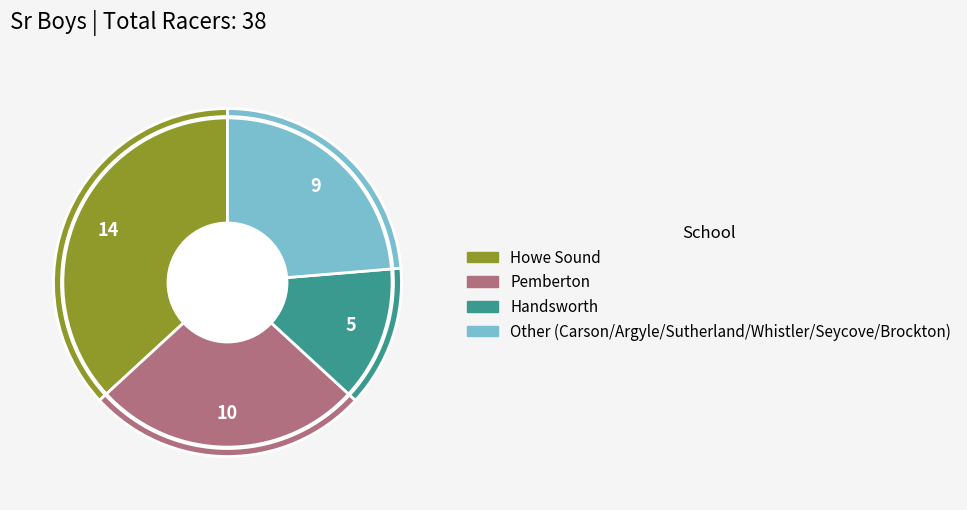

Does any single category account for the majority?

No